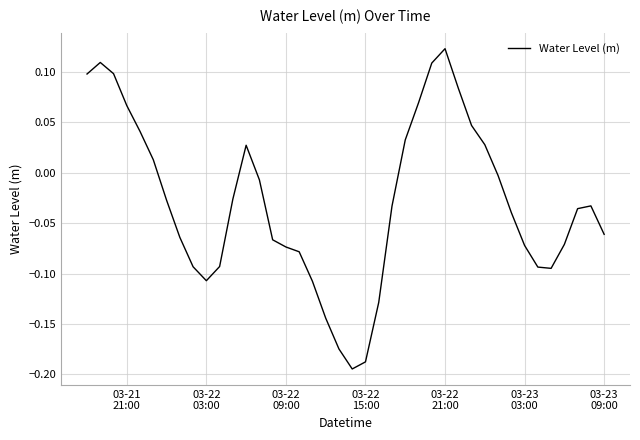

How many lines are shown in the chart?

1